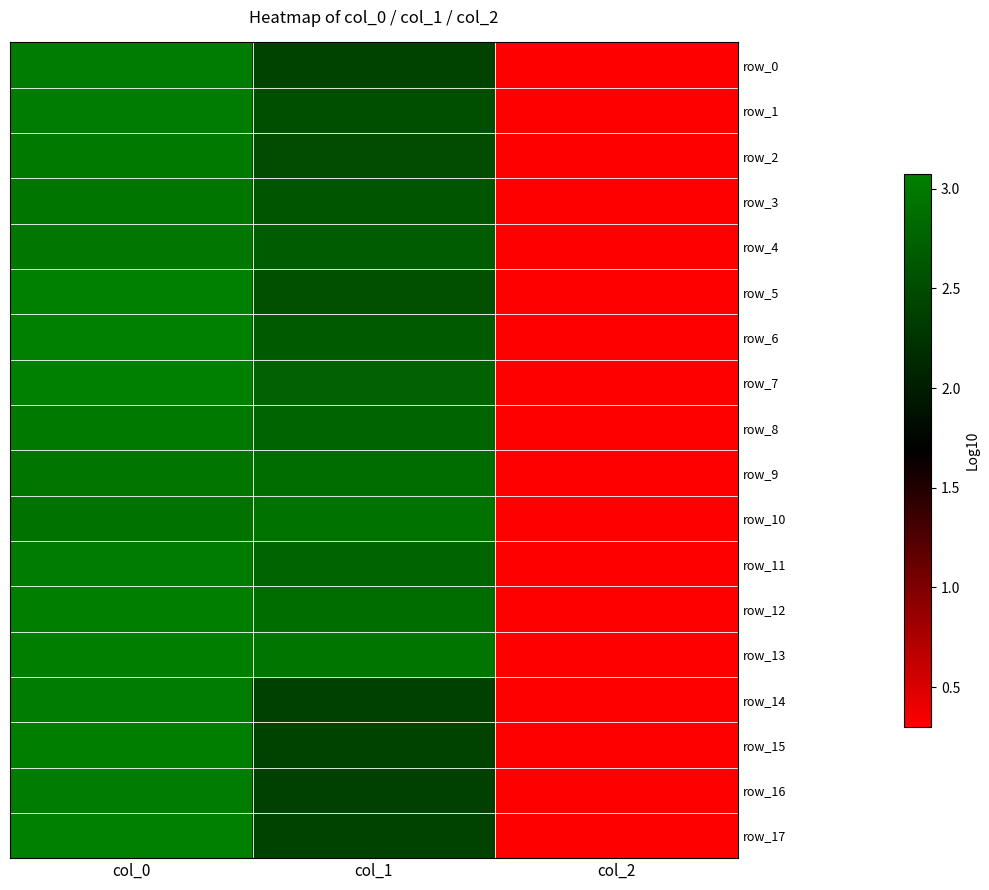

Which series has the largest total across all categories?

row_13